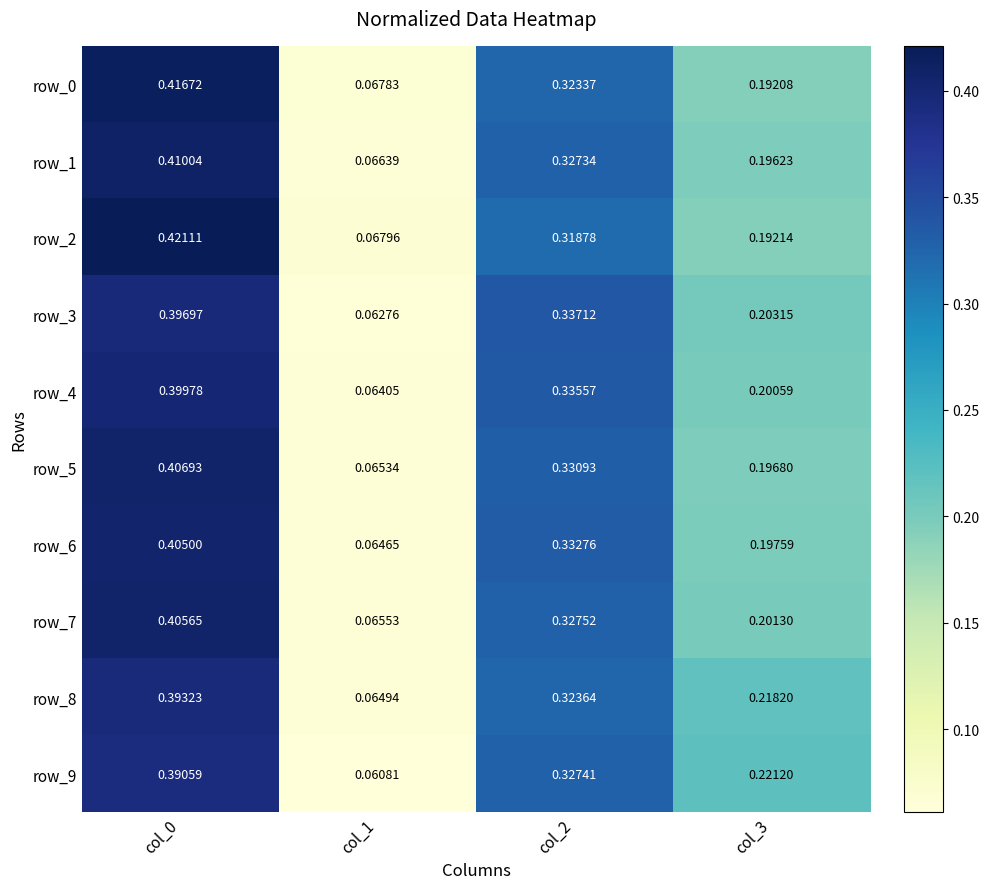

Is the value of row_1 at col_1 greater than the value of row_6 at col_0?

No